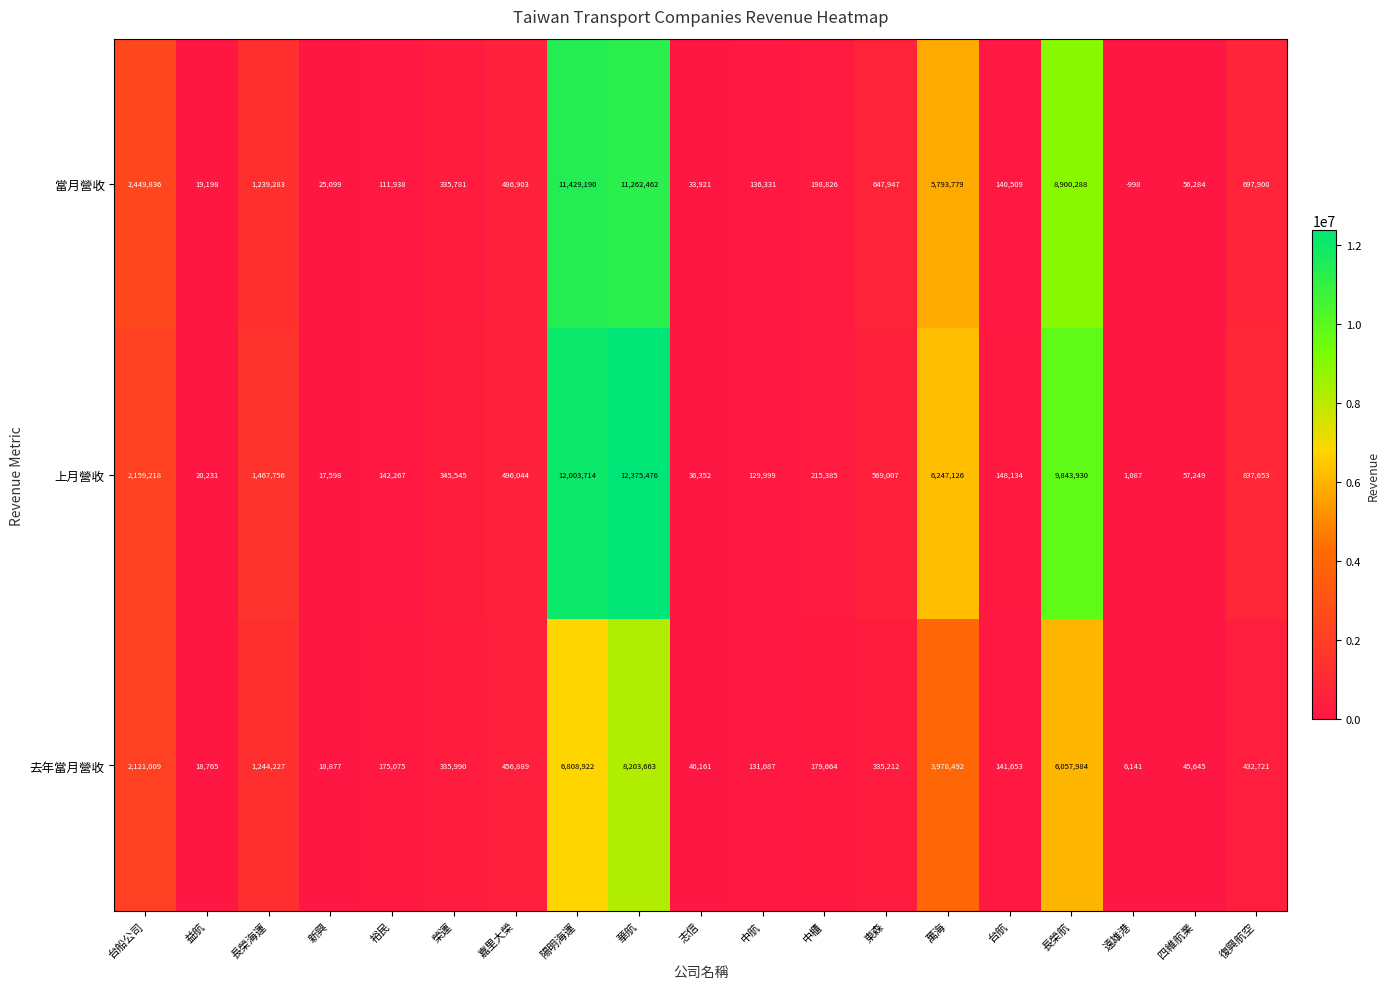

At which category is the sum across all series the highest?

華航